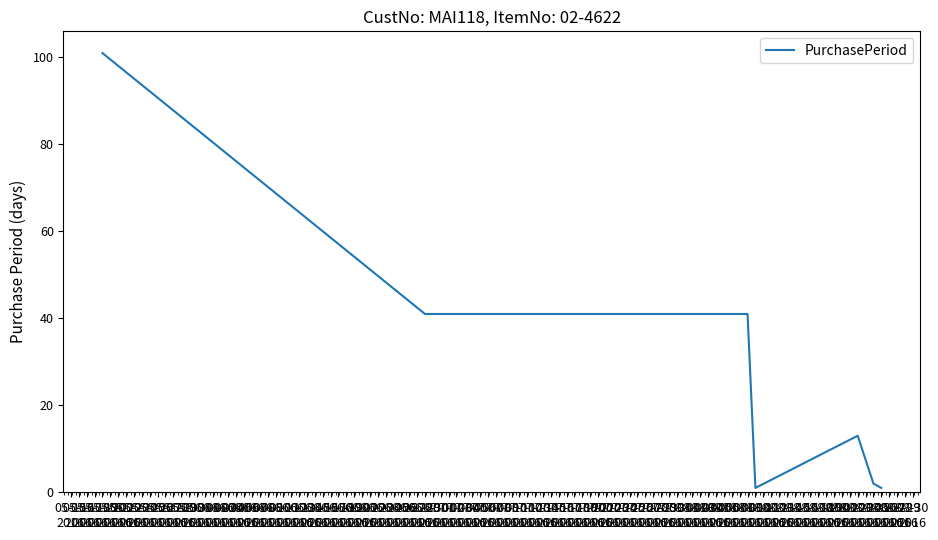

True or false: the data has more than 2 interior local peaks.

False